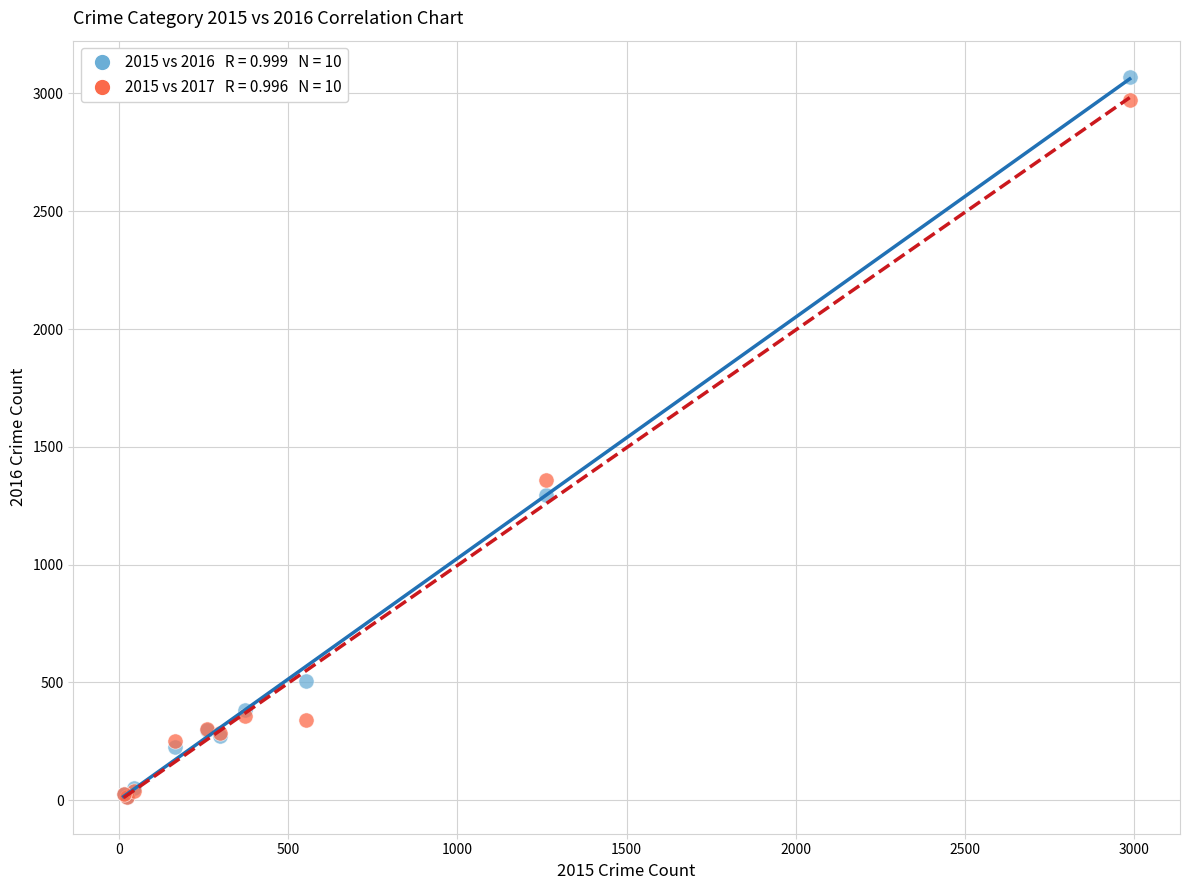

Across all series, what Y value is closest to 1541?

1359